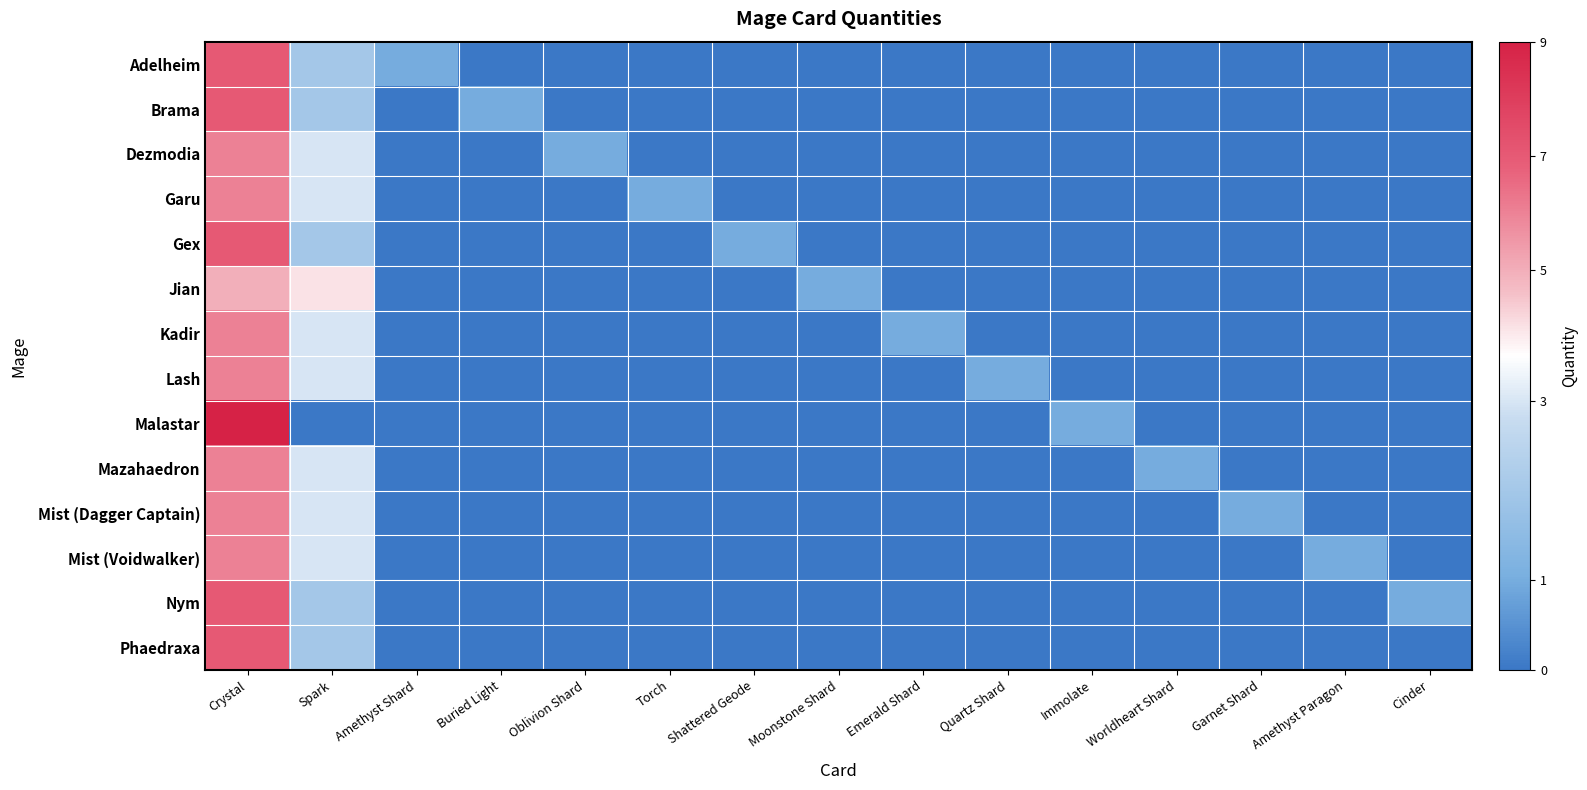

How many distinct data groups are displayed?

14